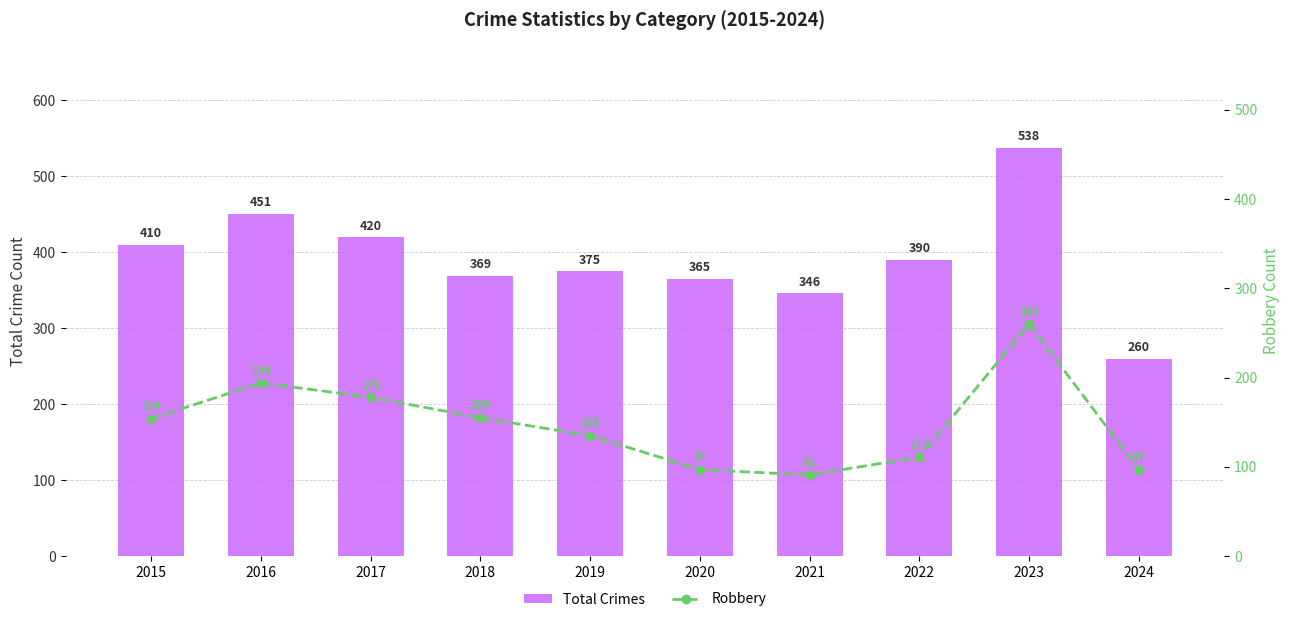

The Robbery series shows 194 at 2016. True or false?

True